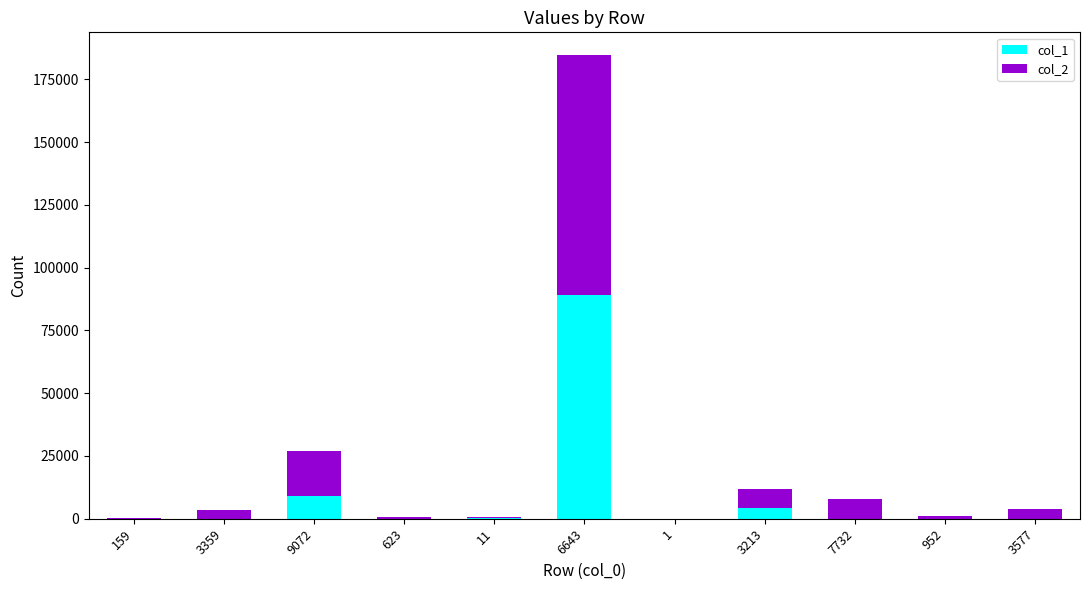

True or false: col_1 has a value of 8996 at 9072.

True